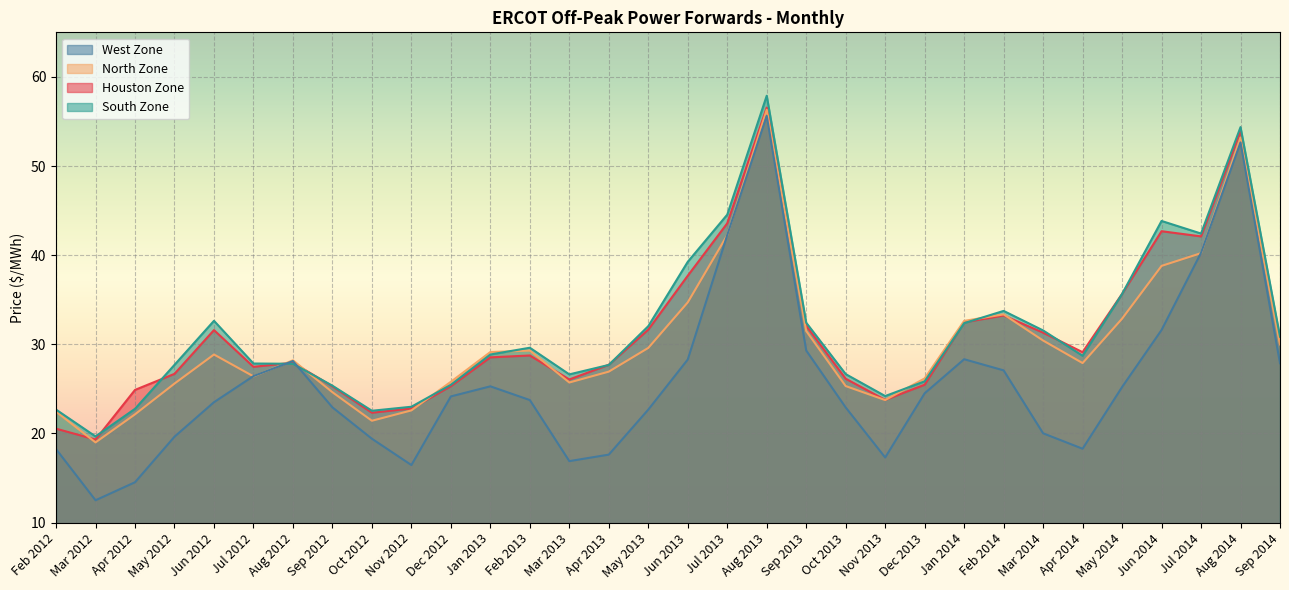

Reading left to right, transcribe all the data shown in this chart.

Houston Zone: 20.5	19.3	24.9	26.7	31.6	27.5	27.9	25.3	22.3	22.8	25.3	28.5	28.8	26.1	27.7	31.6	37.7	43.6	56.6	32.1	26.1	23.8	25.5	32.5	33.2	31.3	29.1	35.7	42.7	42.1	53.9	30.5
North Zone: 22.4	19.0	22.1	25.6	28.9	26.4	28.2	24.6	21.4	22.6	25.8	29.1	29.3	25.7	26.9	29.6	34.7	42.2	56.3	31.5	25.3	23.8	26.2	32.6	33.4	30.4	27.9	32.9	38.8	40.2	53.2	30.0
South Zone: 22.7	19.7	22.8	27.7	32.6	27.9	27.8	25.4	22.6	23.0	25.5	28.9	29.6	26.6	27.7	32.0	39.3	44.5	57.9	32.4	26.7	24.2	25.9	32.4	33.8	31.6	28.7	35.6	43.8	42.4	54.4	30.9
West Zone: 18.2	12.5	14.5	19.6	23.5	26.4	28.1	22.9	19.4	16.5	24.2	25.3	23.8	16.9	17.6	22.7	28.3	42.3	55.6	29.3	22.9	17.3	24.5	28.3	27.1	20.0	18.3	25.2	31.6	40.3	52.6	27.9